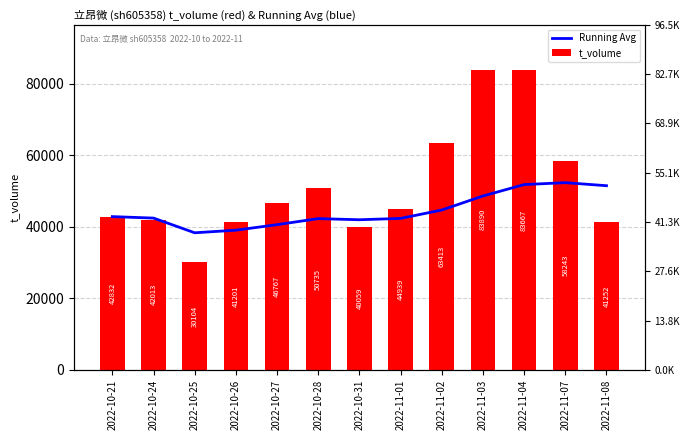

The Running Avg series shows 42331.2 at 2022-11-01. True or false?

True